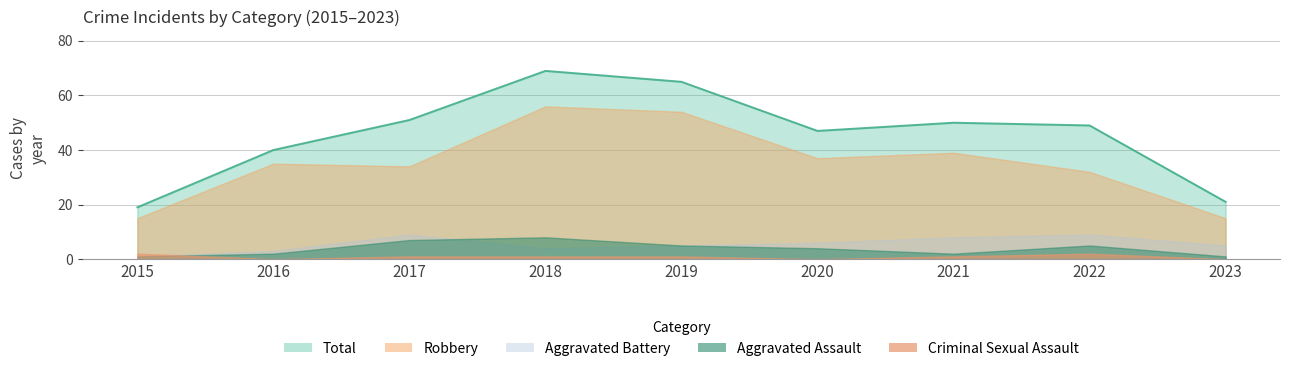

What is the average value of the Aggravated Assault series?

4